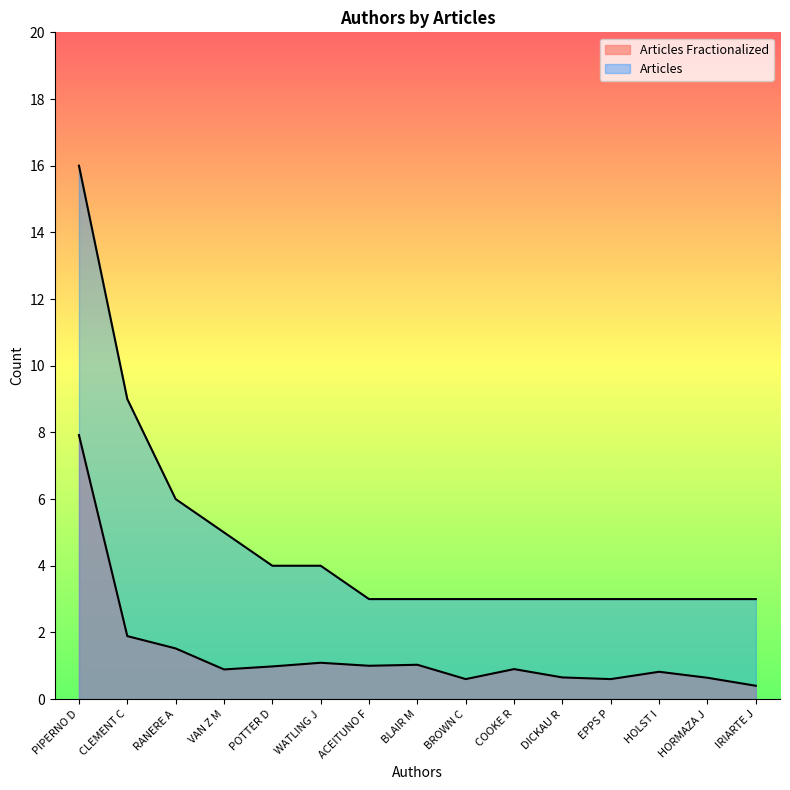

Where is the first local maximum for Articles Fractionalized?

WATLING J